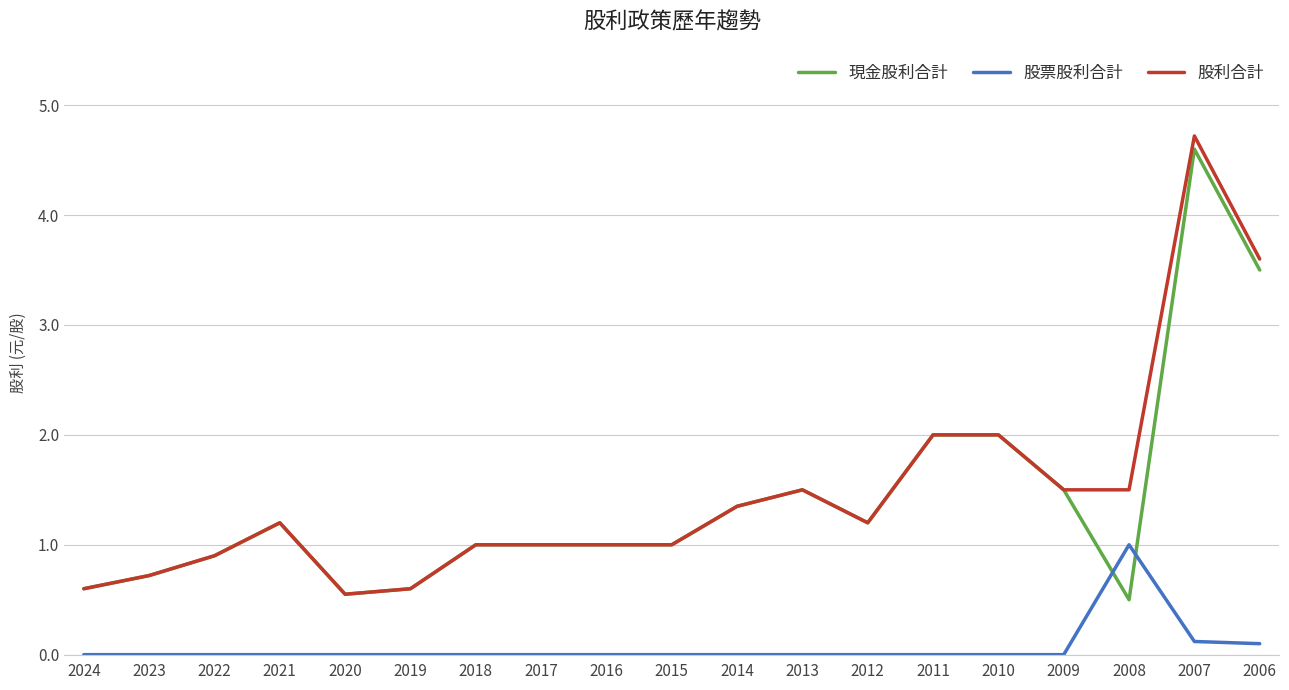

True or false: 股票股利合計 and 股利合計 cross at least once.

False